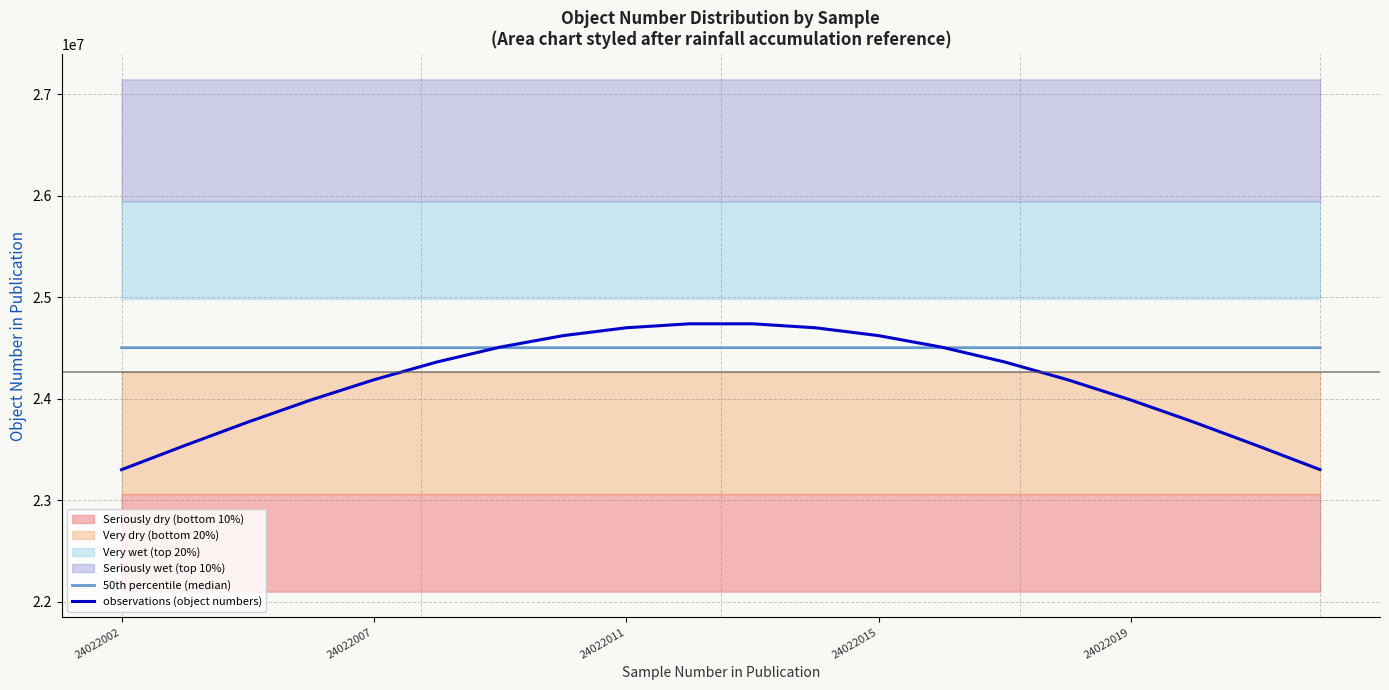

What is the value of the 50th percentile (median) point at the 9th from the left?

24502451.2